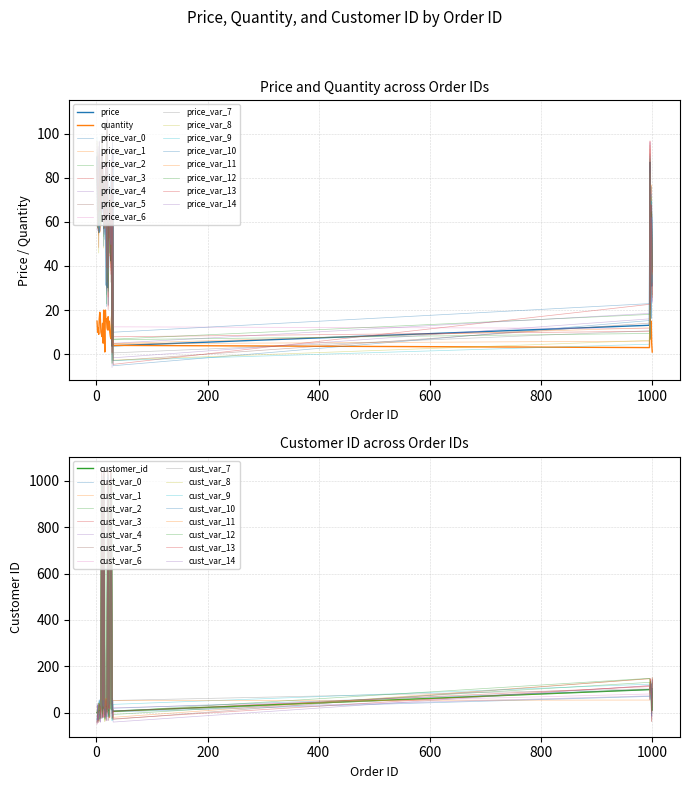

What is the sum of all customer_id values?

9727.0